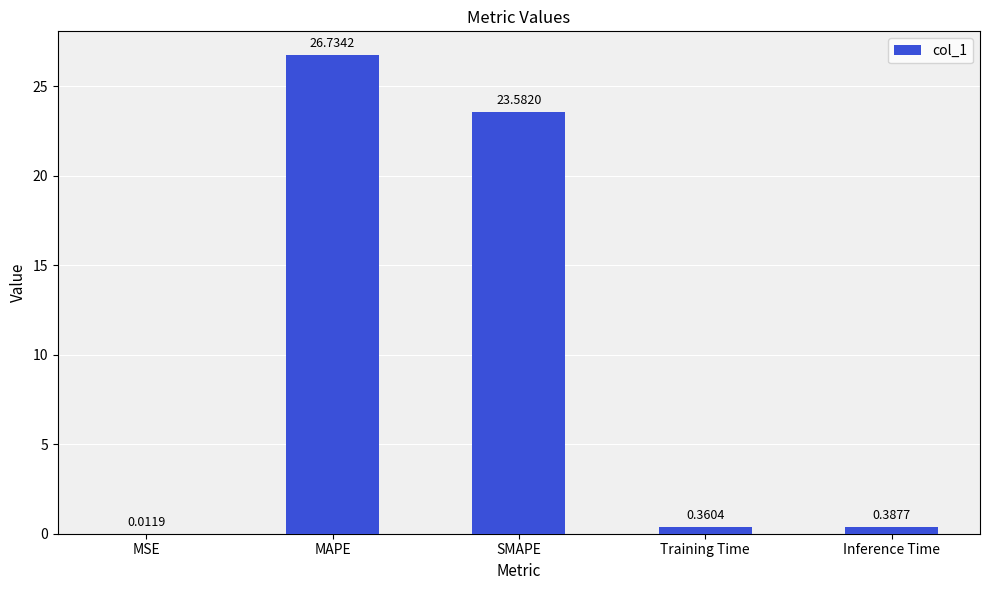

What is the approximate value at MAPE?

26.7